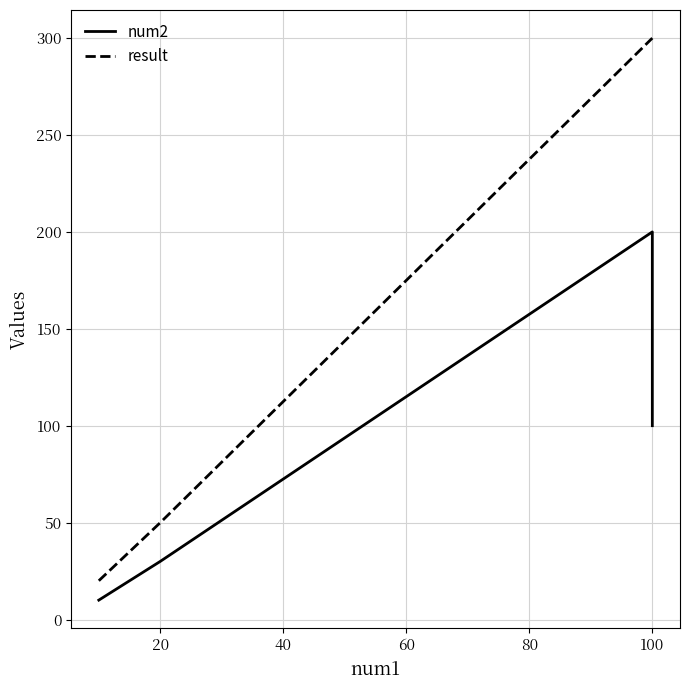

Is the value of result at 100 greater than the value of num2 at 20?

Yes